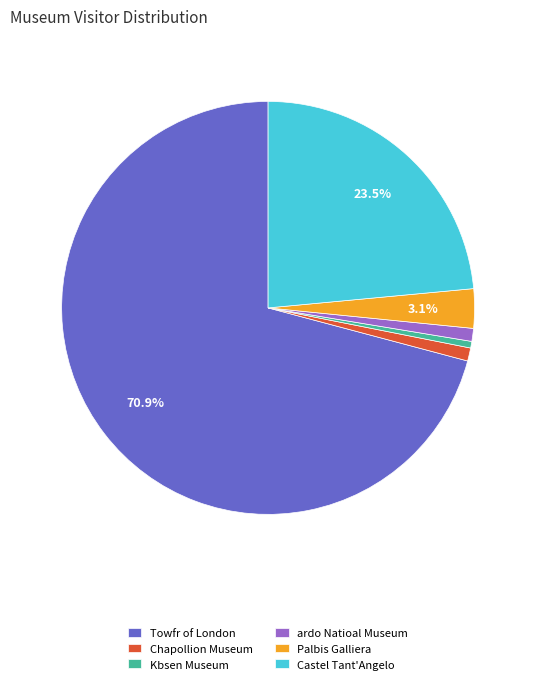

What is the largest slice in the pie chart?

Towfr of London